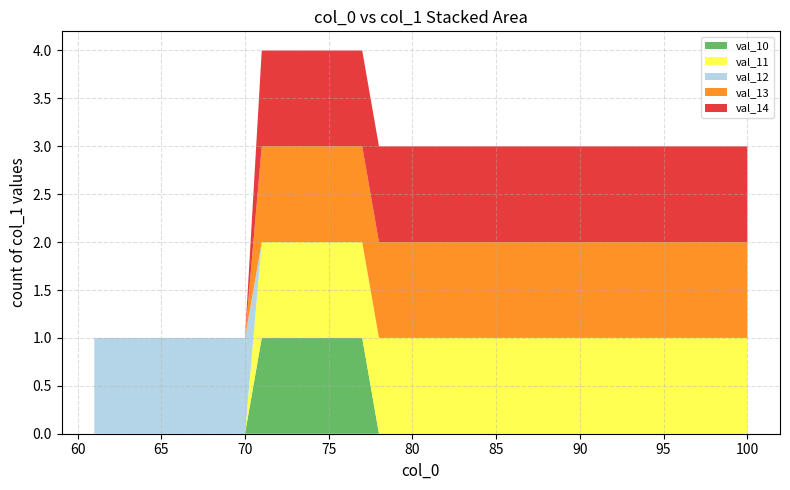

Does the chart have visible grid lines?

Yes